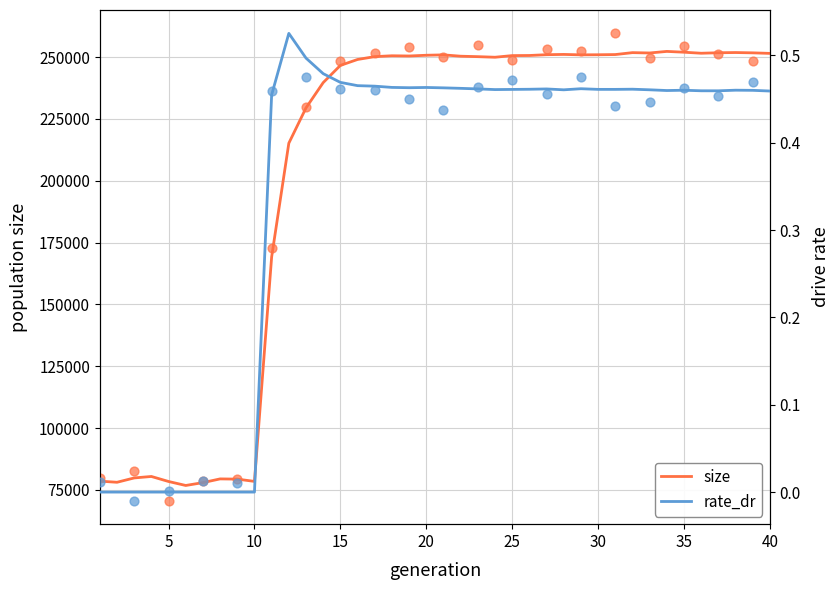

Which series reaches the minimum Y coordinate?

rate_dr